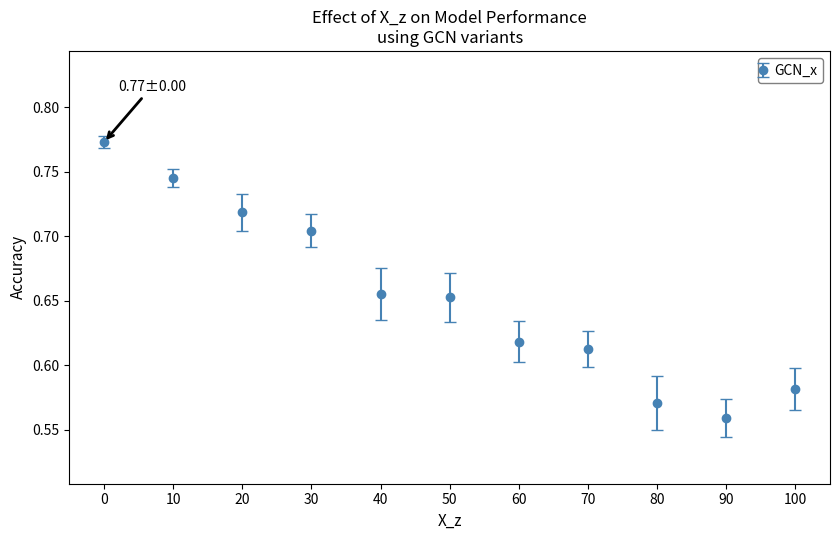

Which has a higher value, 10 or 80?

10